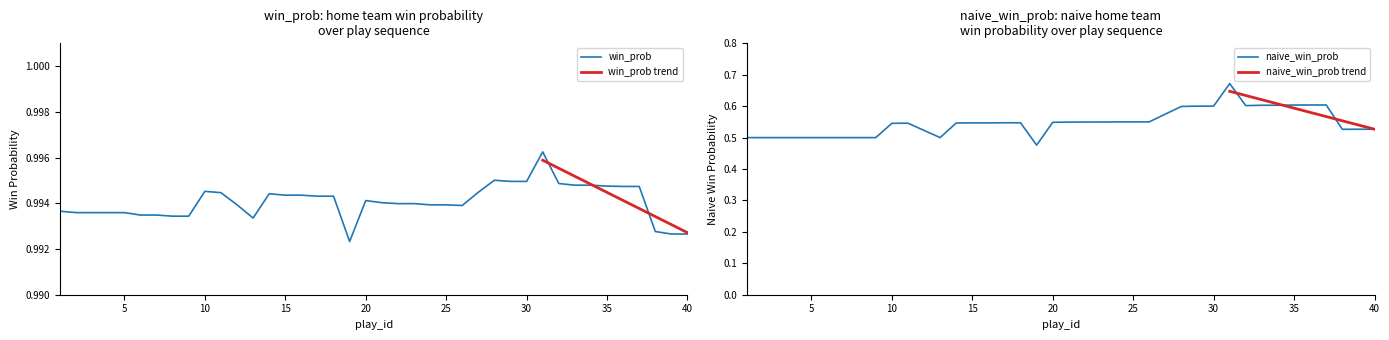

How many categories are shown in the chart?

40